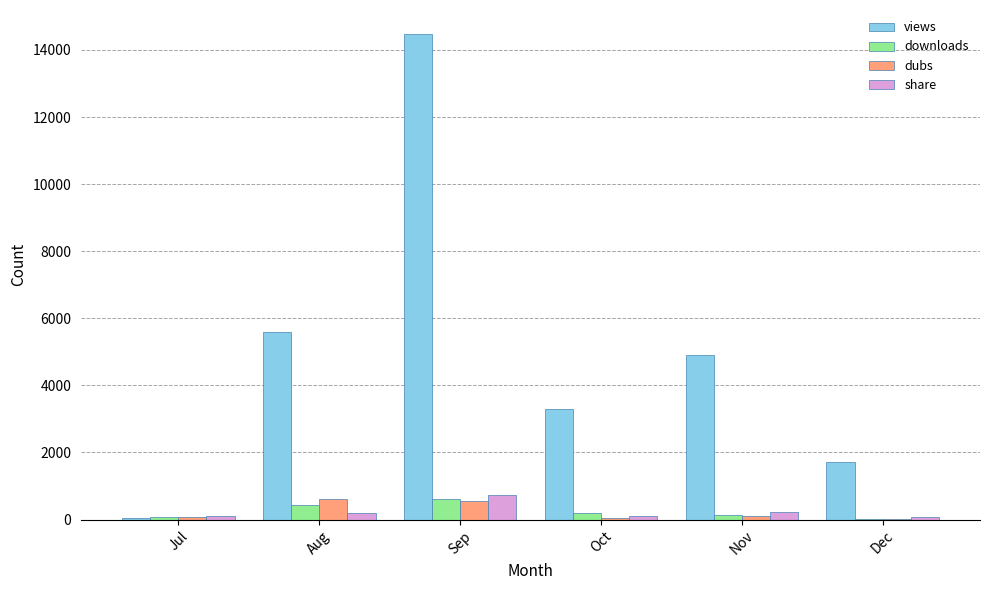

What are all the series names shown in the legend?

views, downloads, dubs, share